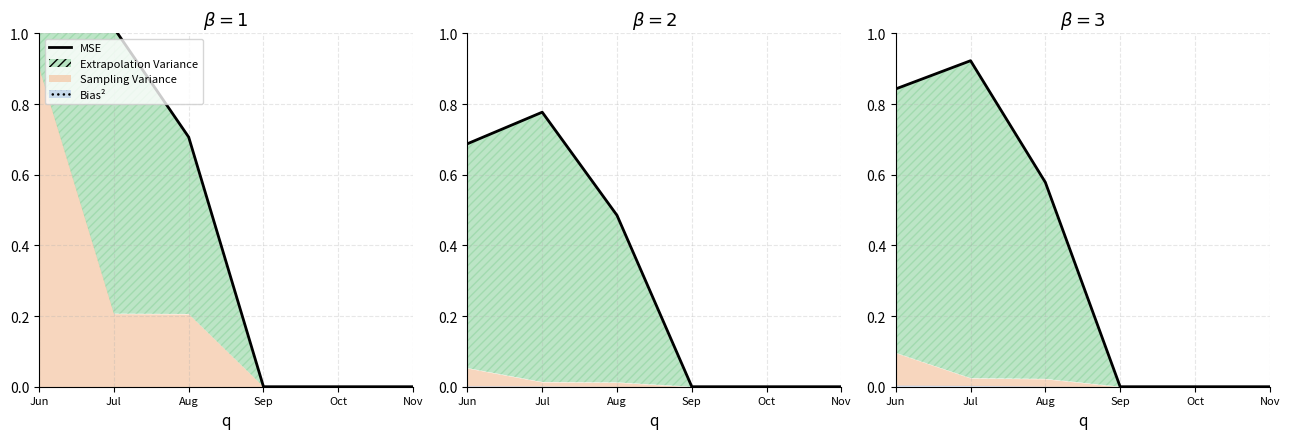

What is the sum of all values?

2.3